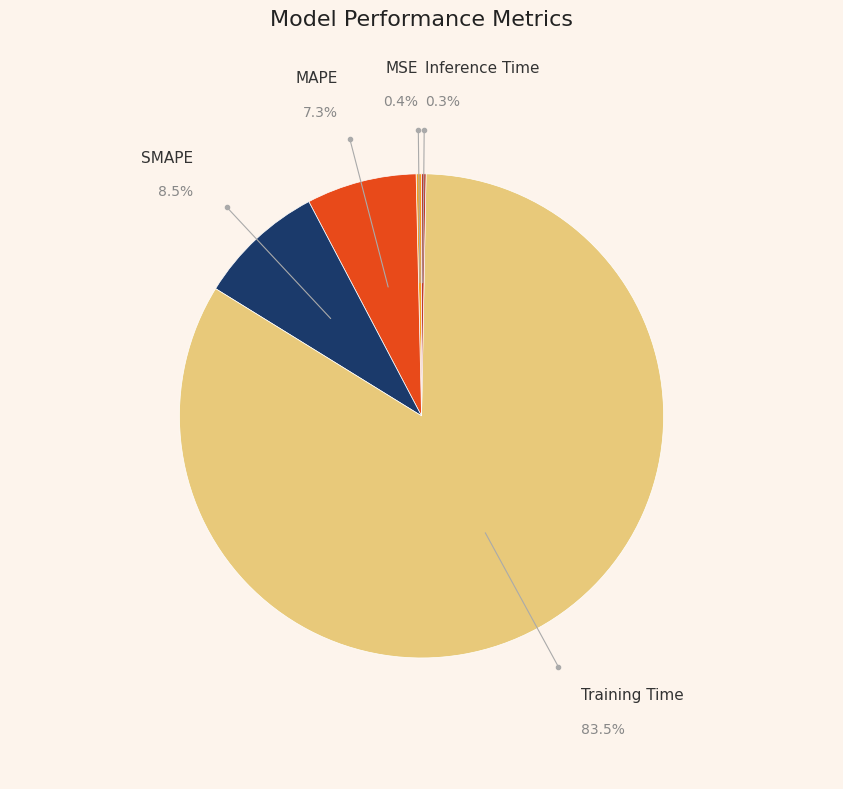

What is the ratio of the value at SMAPE to the value at Training Time?

0.1